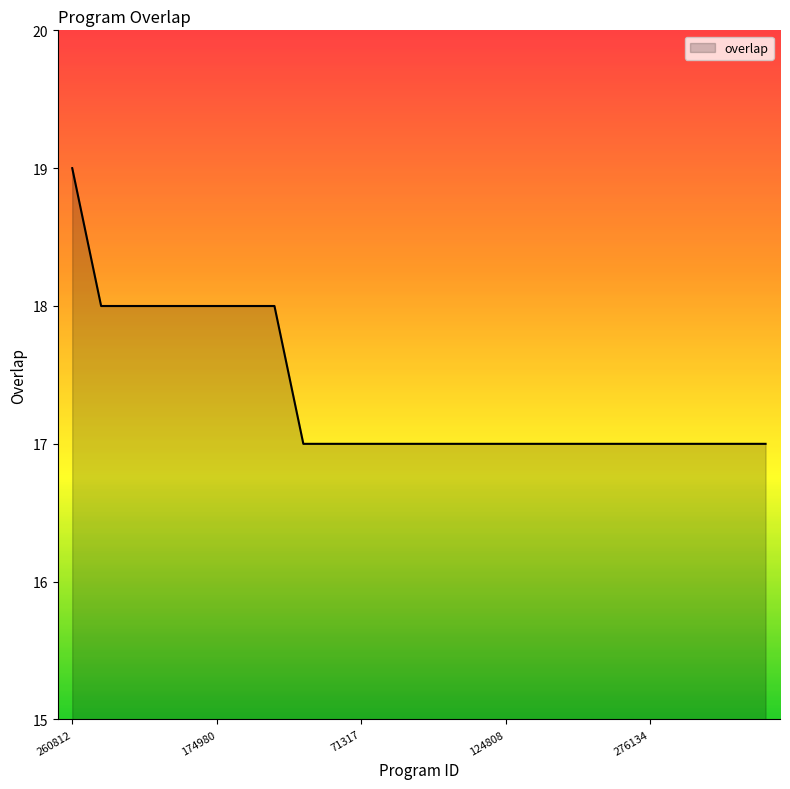

What is the minimum value shown in the chart?

17